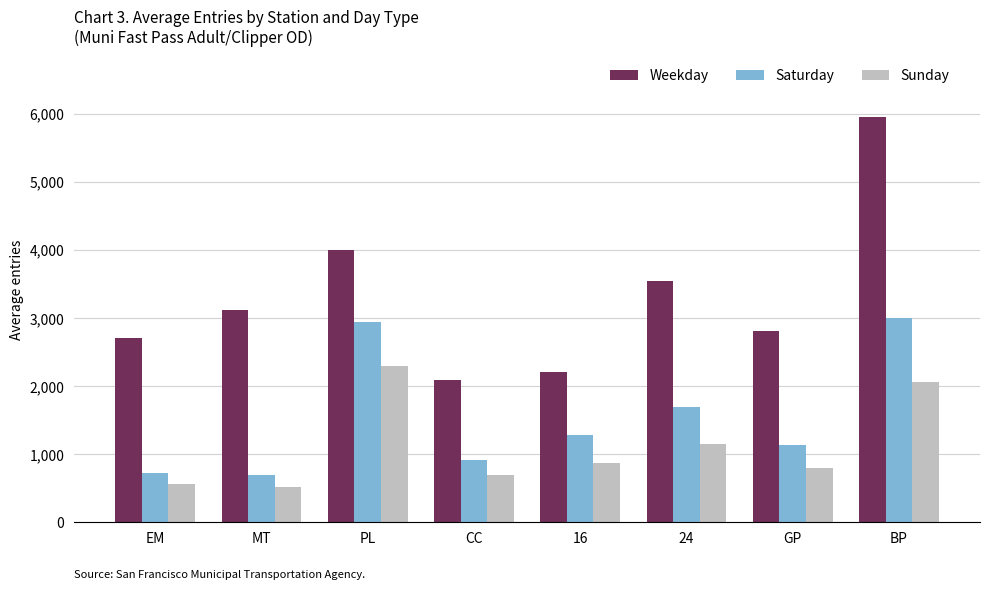

Which series has the largest total across all categories?

Weekday